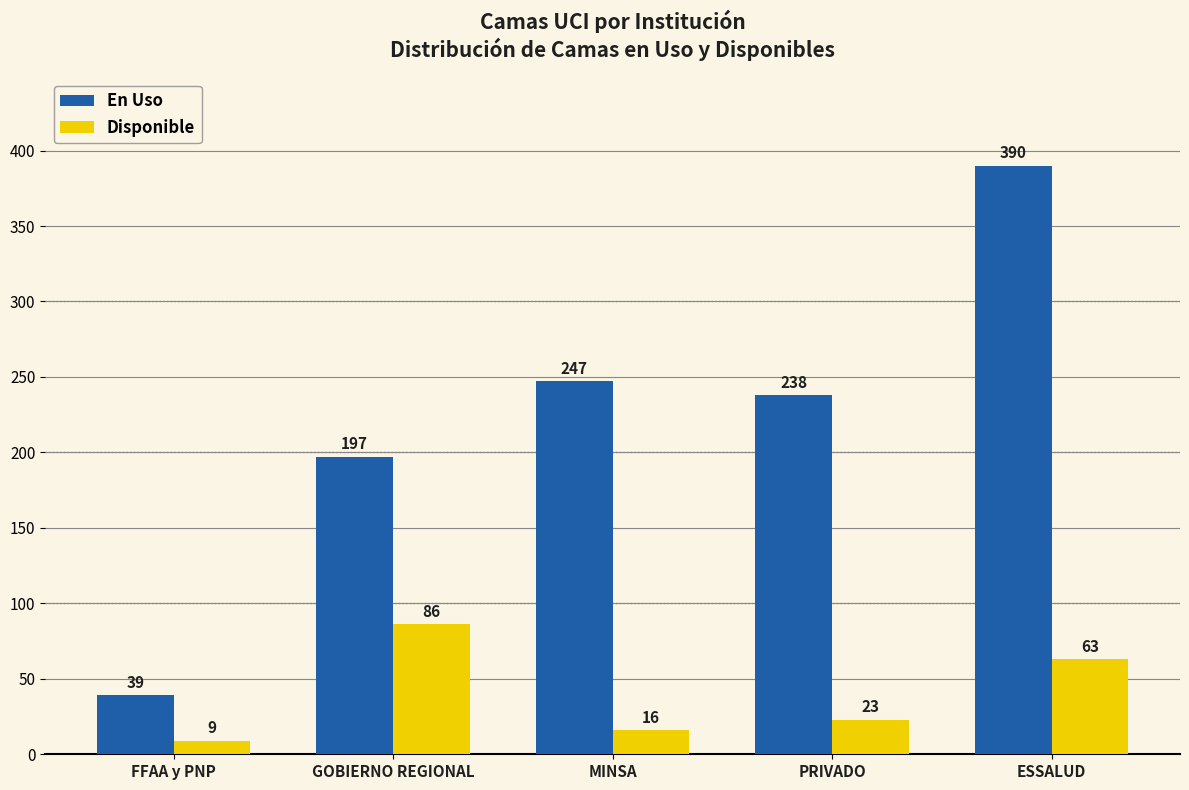

What is the sum of the En Uso values at GOBIERNO REGIONAL and PRIVADO?

435